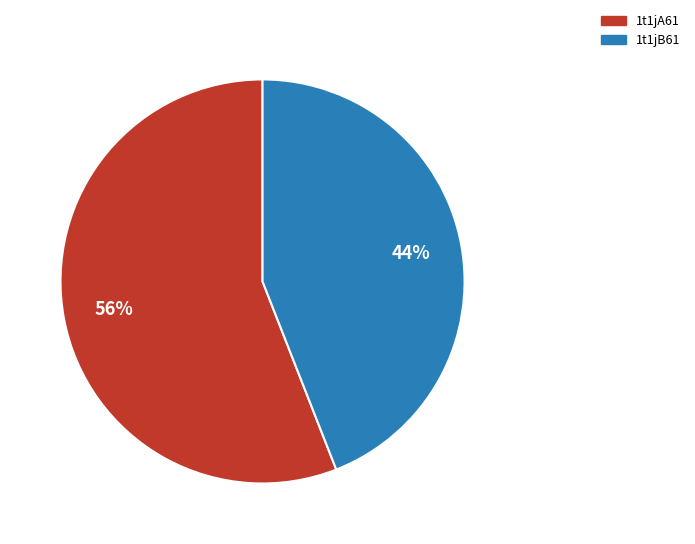

To the nearest percent, what is the combined percentage of 1t1jB61 and 1t1jA61?

100%